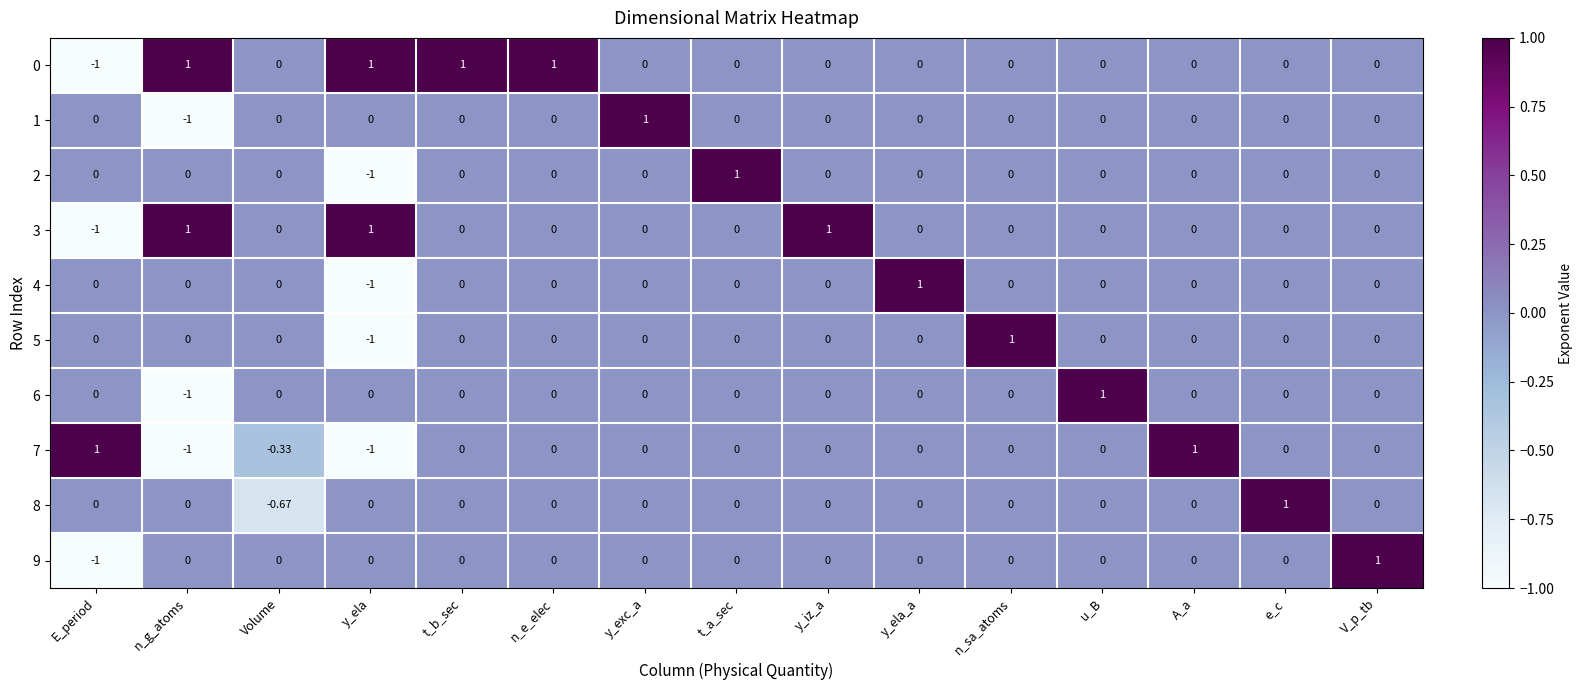

Which category has the lowest value in the 6 series?

n_g_atoms